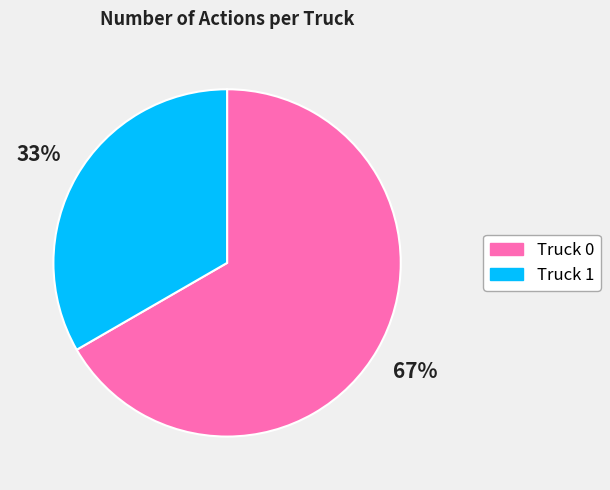

What is the ratio of the value at Truck 0 to the value at Truck 1?

2.0